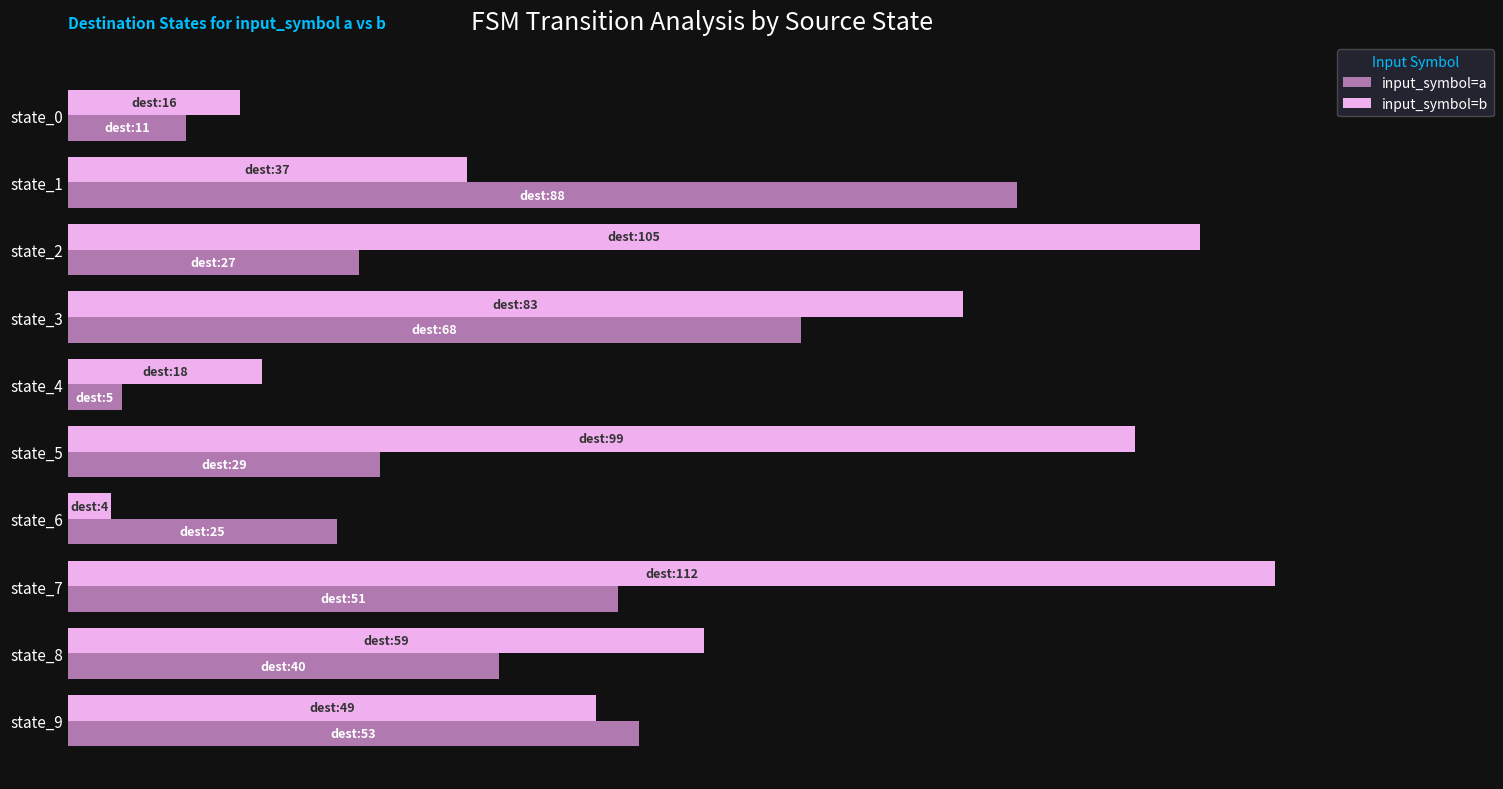

What is the value of the input_symbol=a bar at the 9th from the left?

40